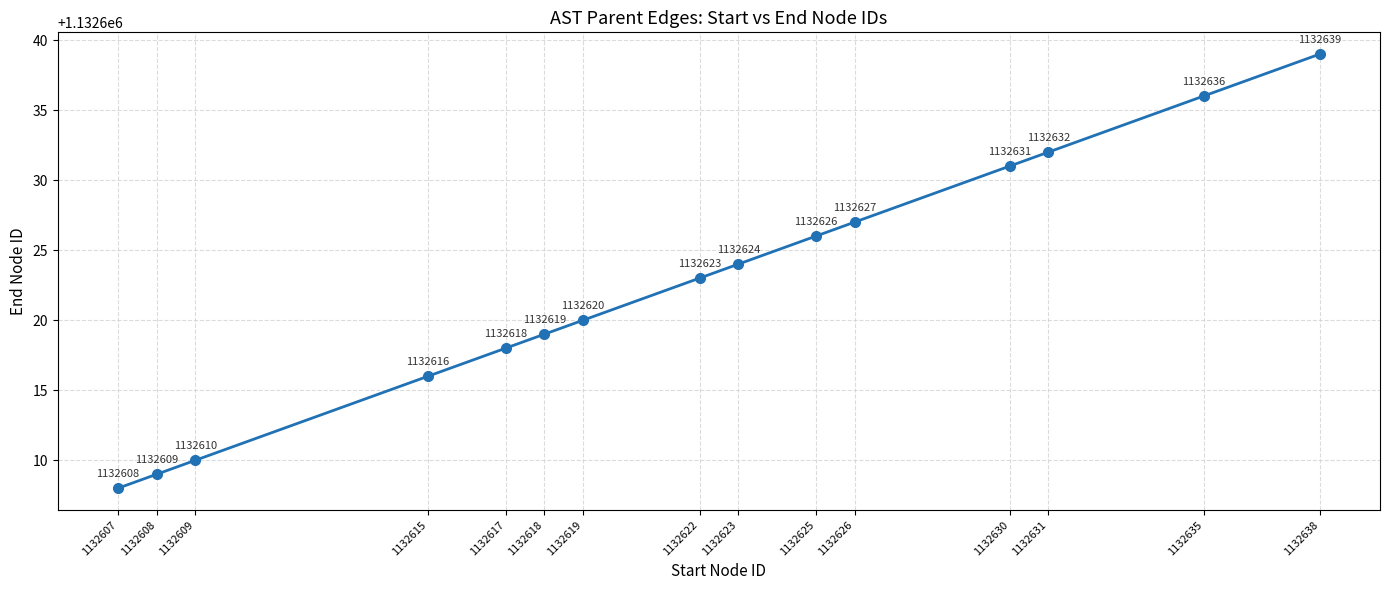

What is the change in value from 1132609 to 1132626?

+17